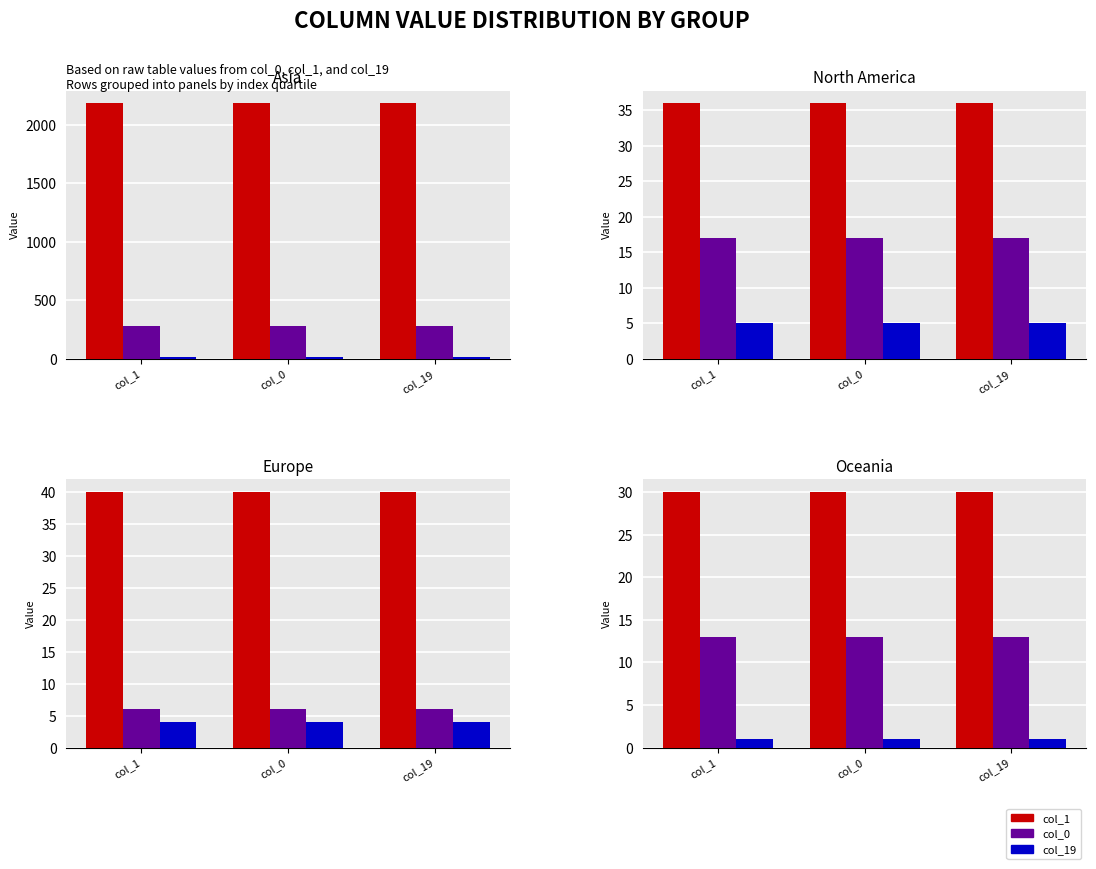

What are all the series names shown in the legend?

col_1, col_0, col_19